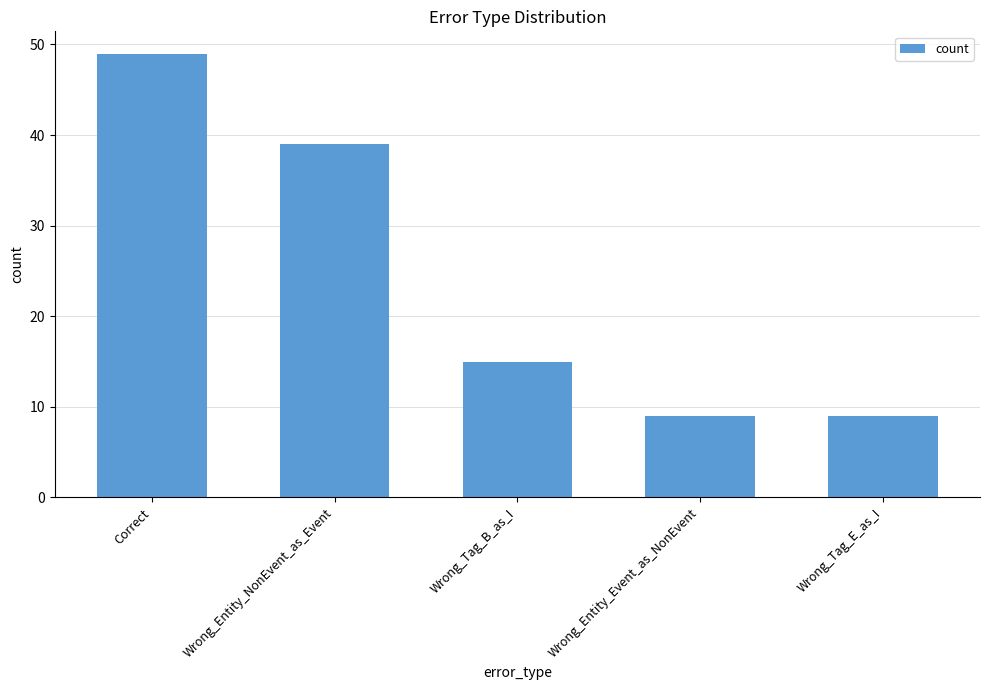

Where does the data first go above 15?

Correct